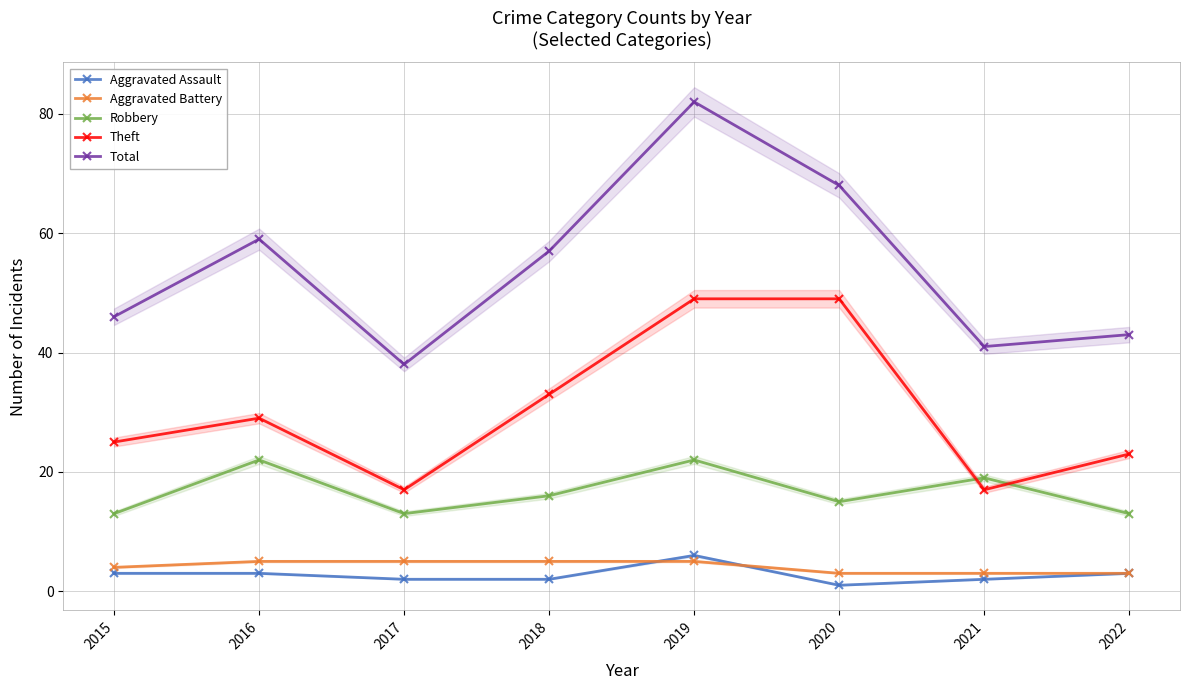

What is the approximate value of Aggravated Battery at 2017?

5